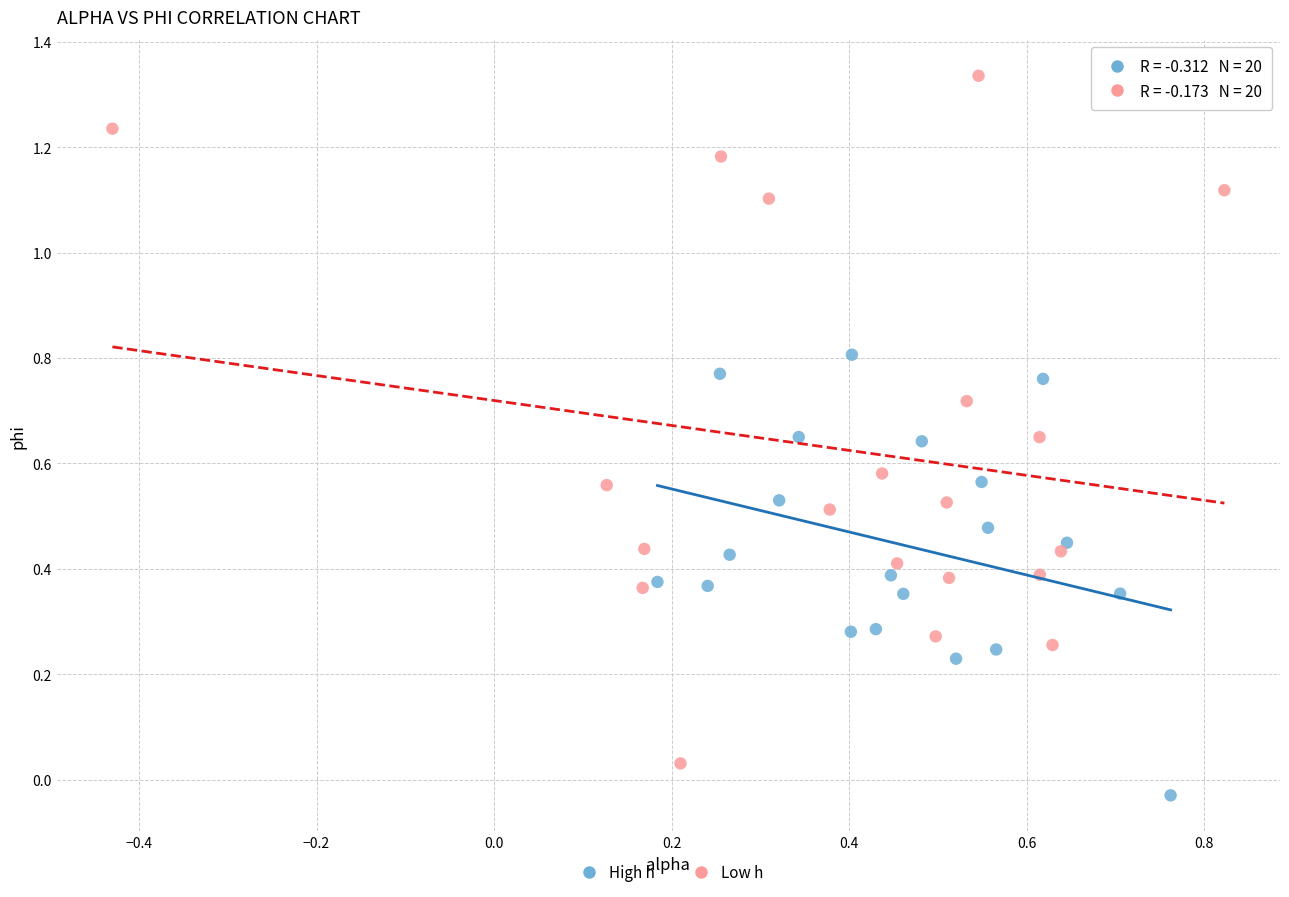

Which series reaches the maximum Y coordinate?

Low h